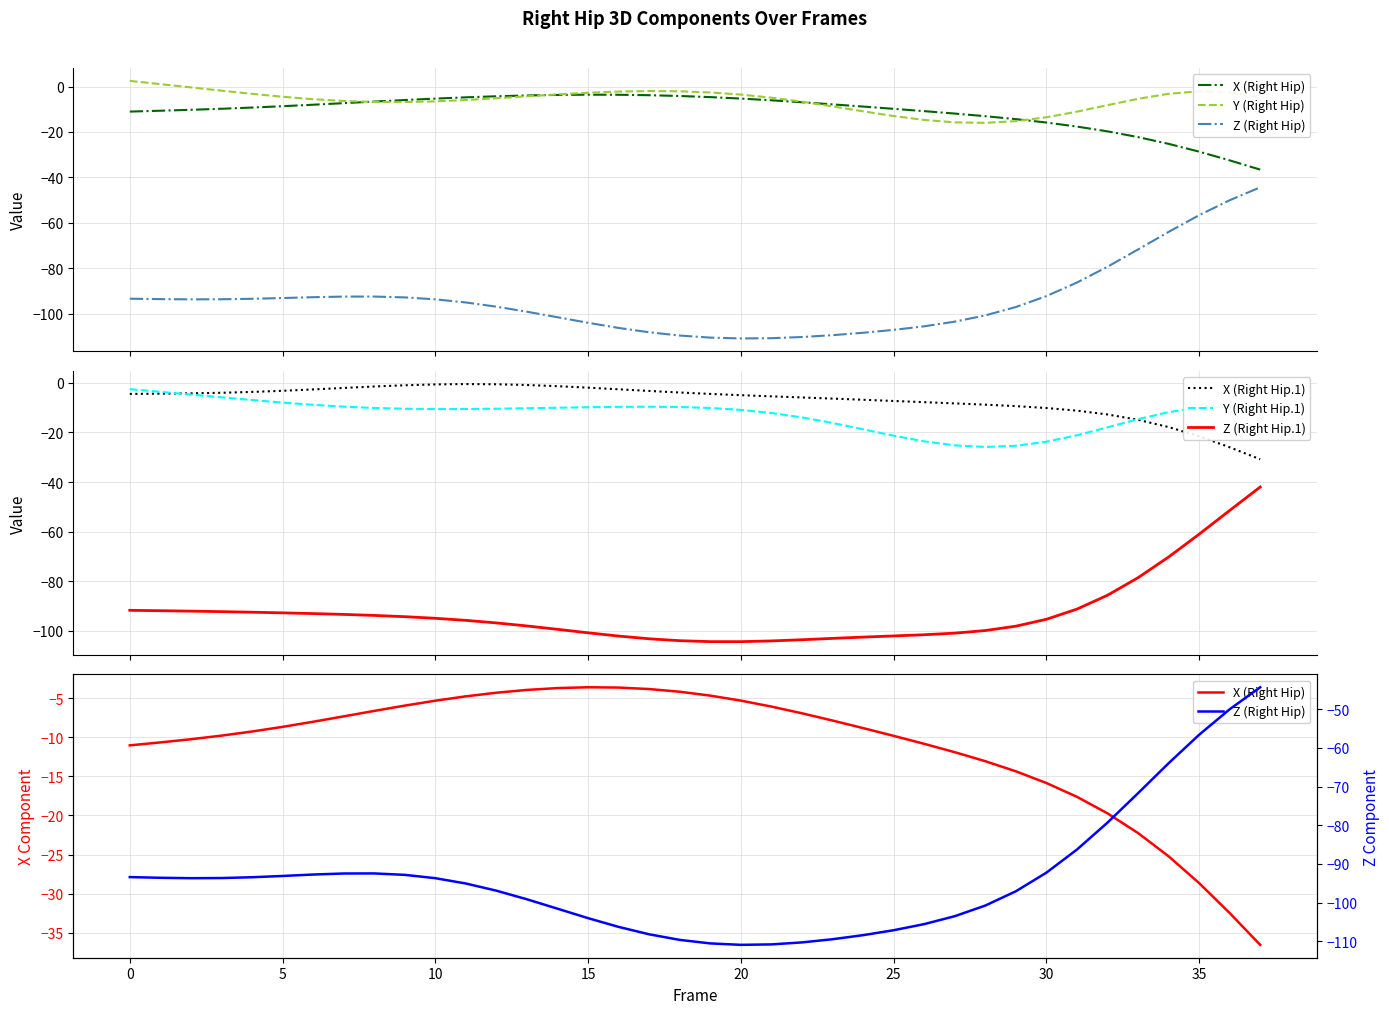

At 13, list the series in order from smallest to largest.

Z (Right Hip), Z (Right Hip.1), Y (Right Hip.1), Y (Right Hip), X (Right Hip), X (Right Hip.1)